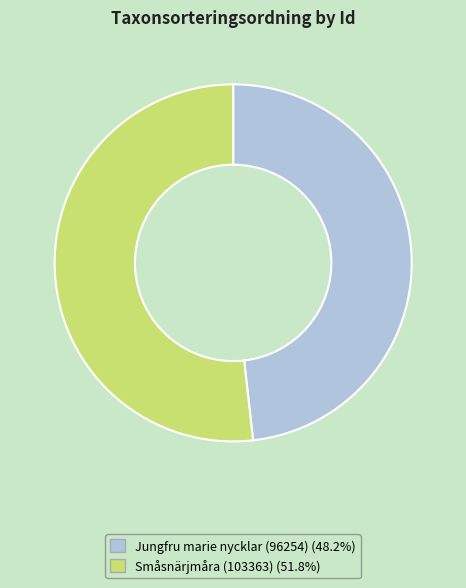

Is there a majority slice in this chart?

Yes